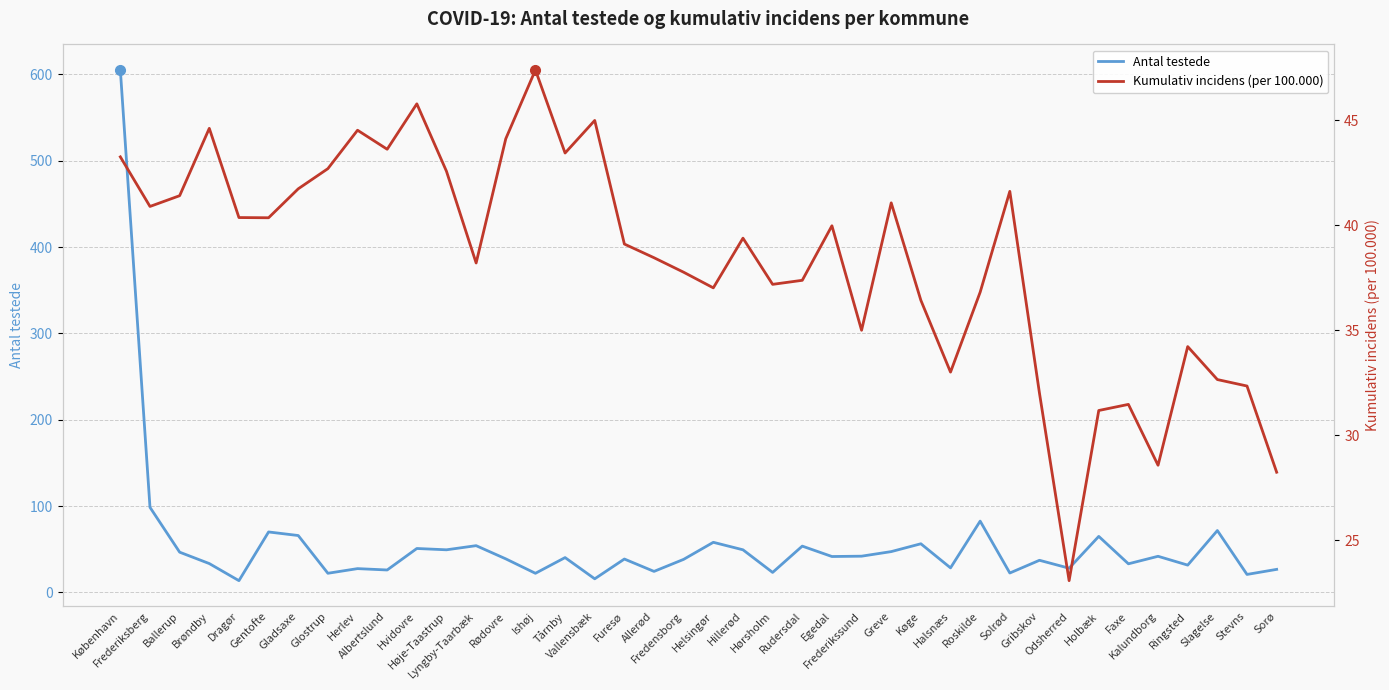

Which series ends up on top after the final intersection of Antal testede and Kumulativ incidens (per 100.000)?

Kumulativ incidens (per 100.000)